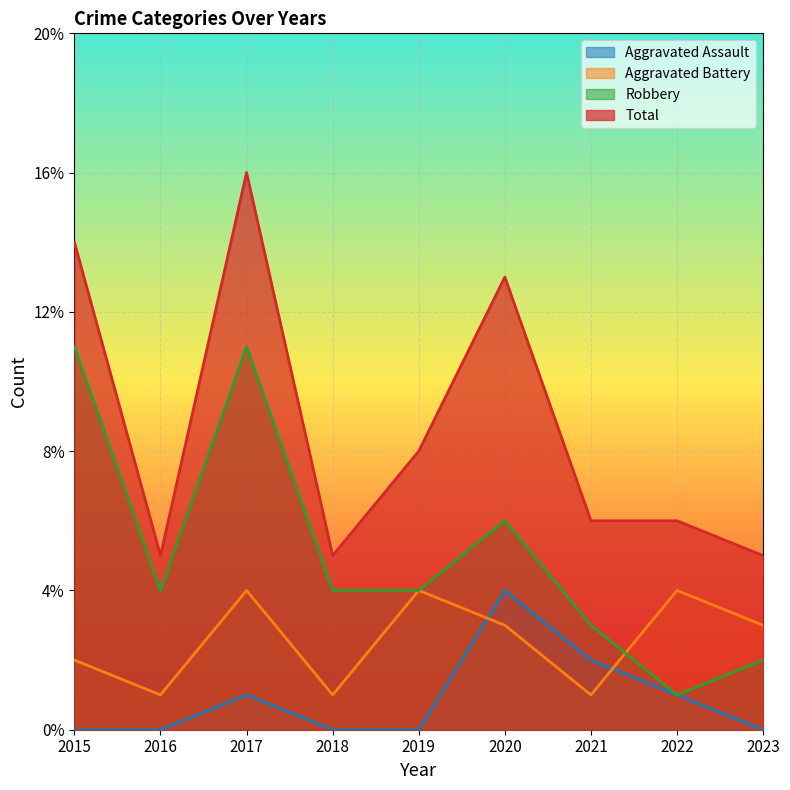

What is the difference between the highest and lowest values at 2023?

5